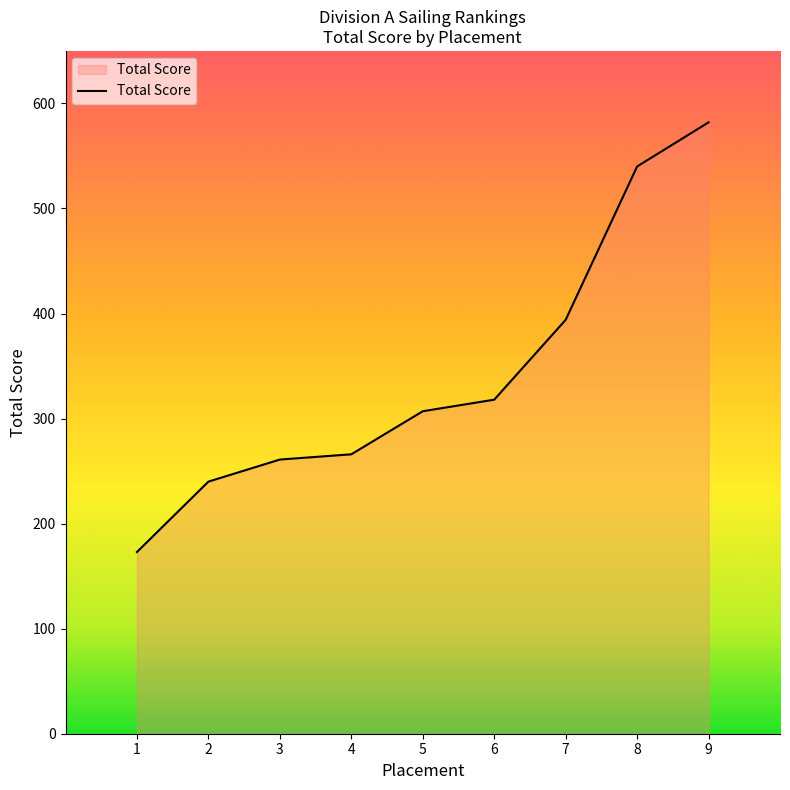

What is the average value?

342